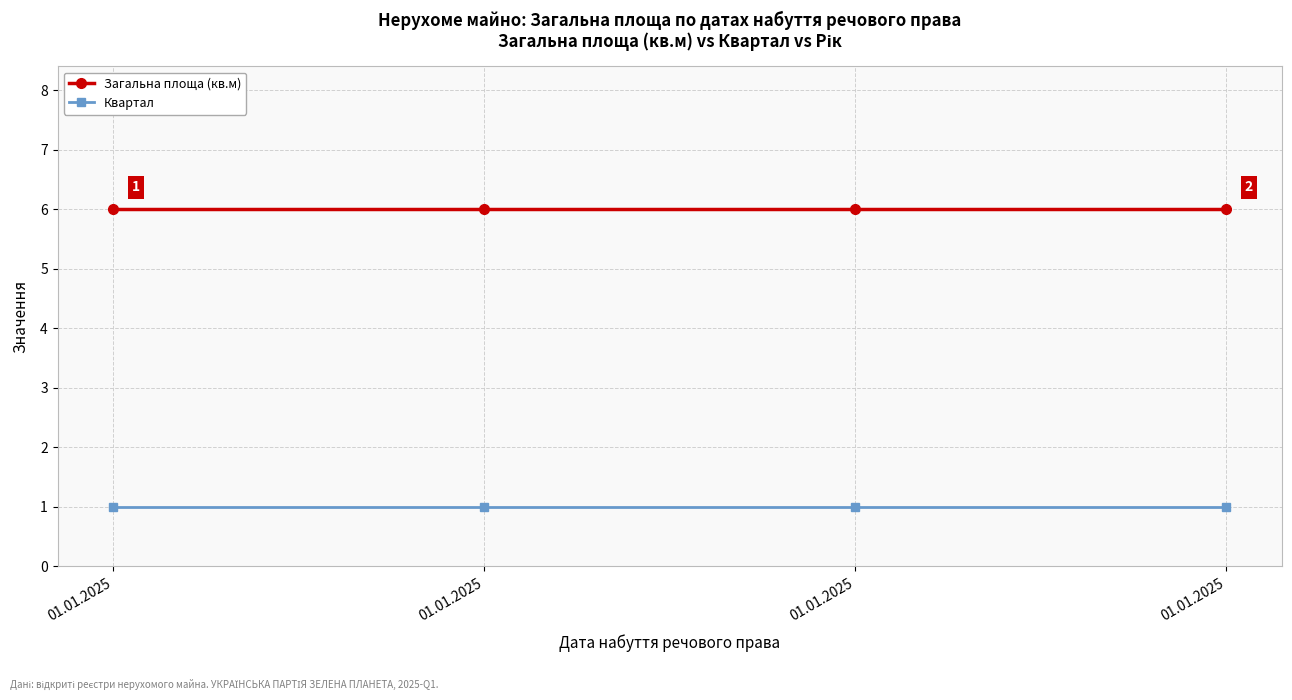

True or false: Квартал has more than 1 interior local peaks.

False